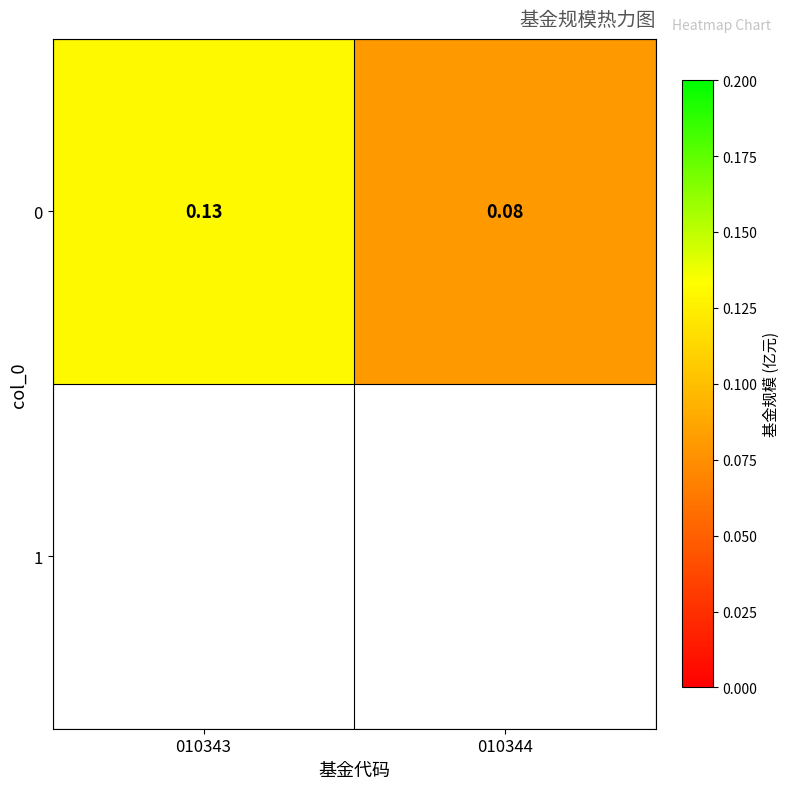

What is the greatest value displayed?

0.1